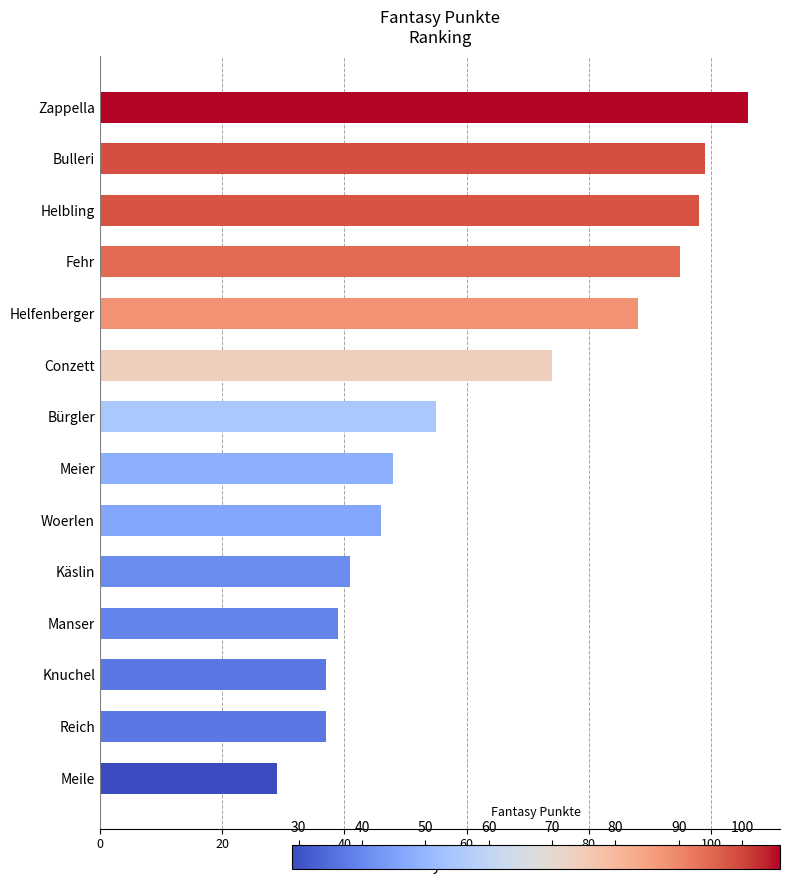

At which category does the chart reach its minimum across all series?

Meile